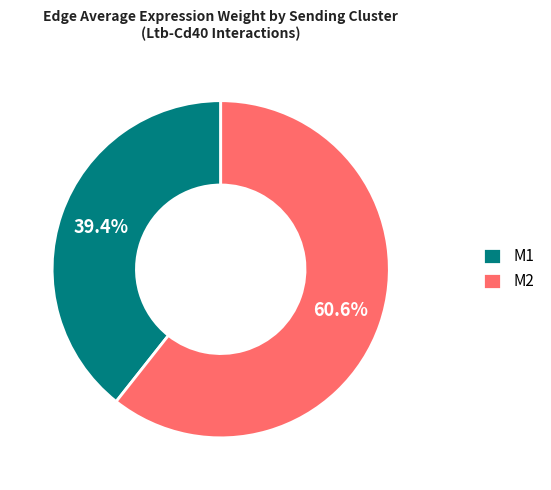

Between M1 and M2, which is larger?

M2